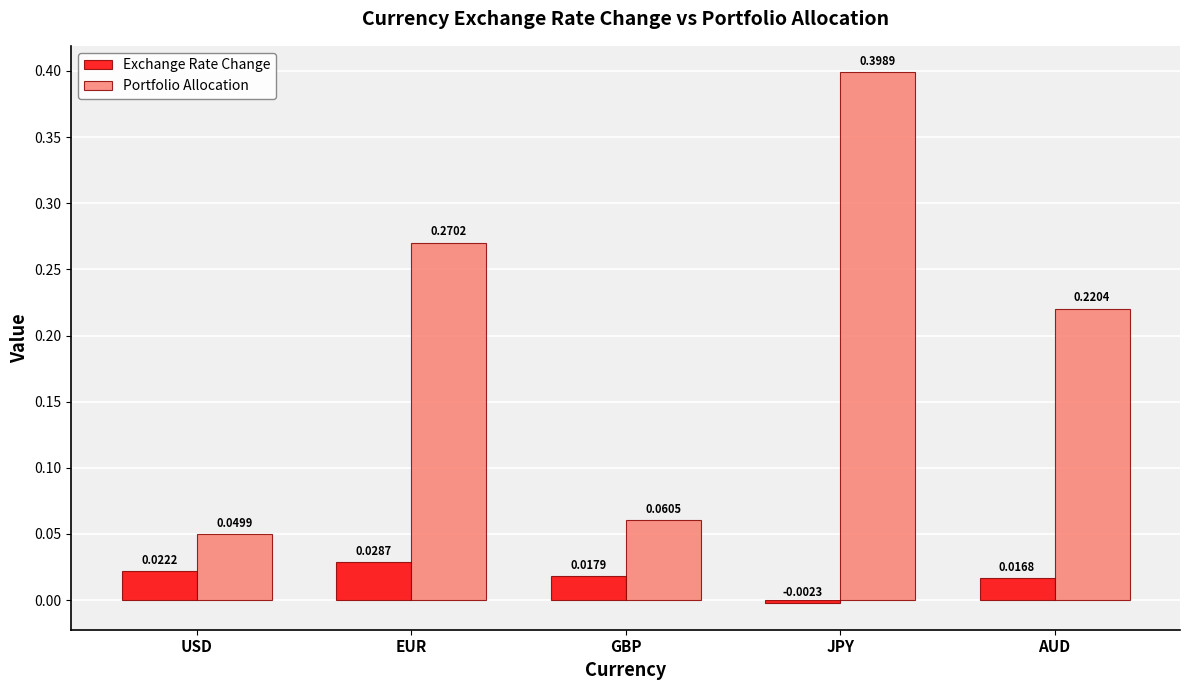

Is it true that Portfolio Allocation equals 0.3 at AUD?

False